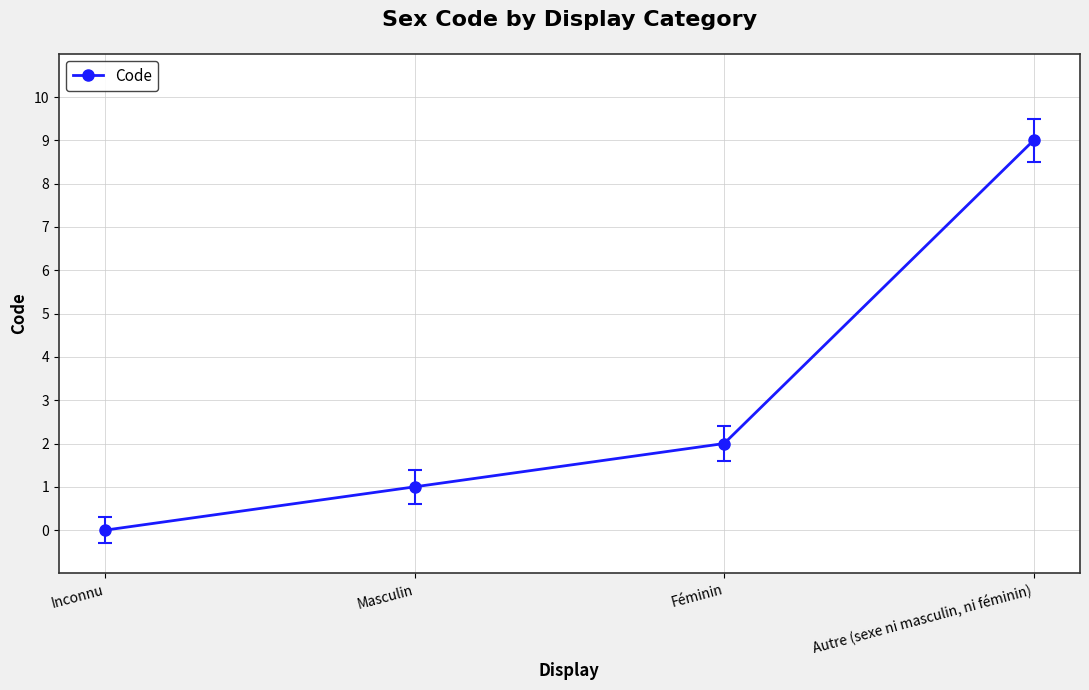

What is the value of the 3rd point from the left?

2